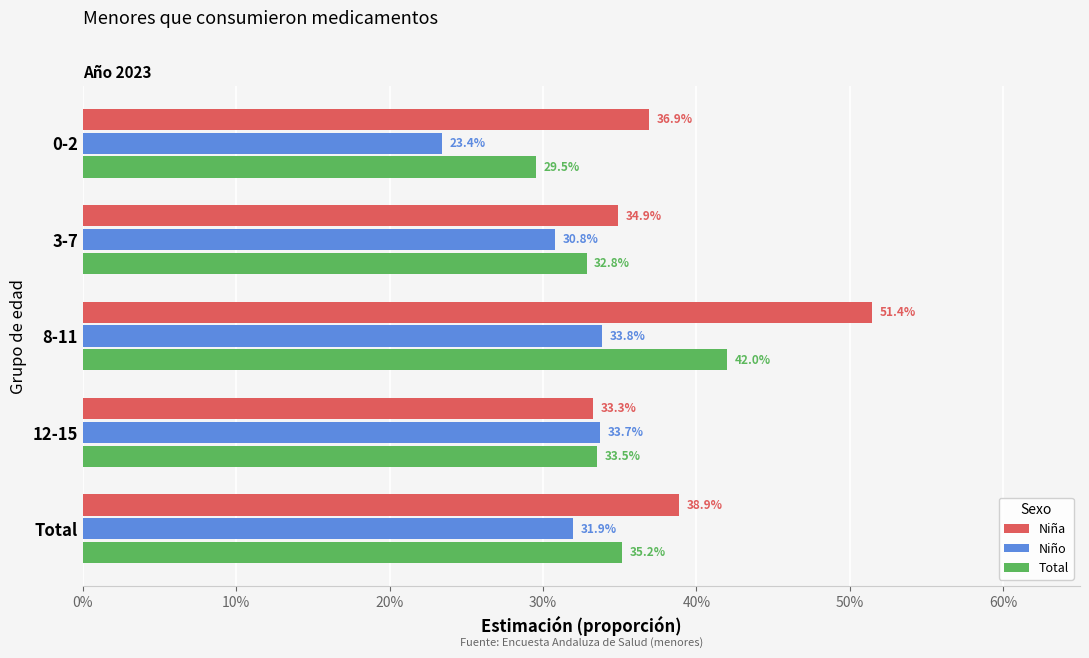

List the series in order of their overall mean, highest first.

Niña, Total, Niño